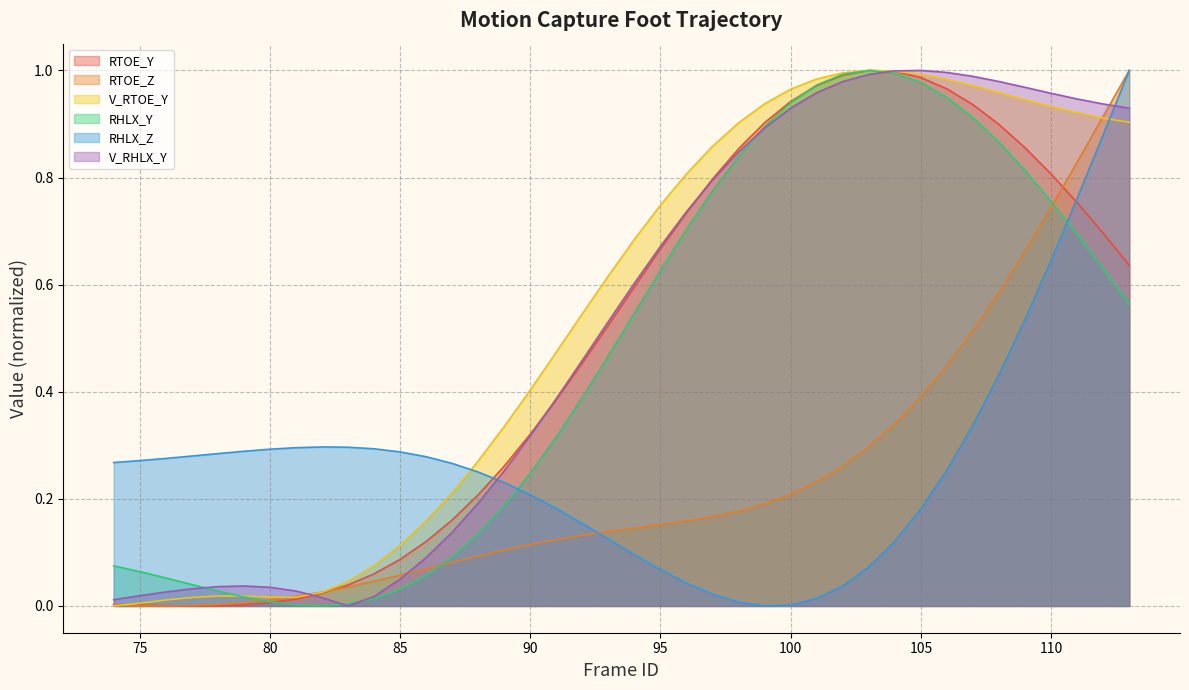

Reading right to left, what are all the values shown in this chart?

RTOE_Y: 113=0.6	112=0.7	111=0.8	110=0.8	109=0.9	108=0.9	107=0.9	106=1.0	105=1.0	104=1.0	103=1.0	102=1.0	101=1.0	100=0.9	99=0.9	98=0.9	97=0.8	96=0.7	95=0.7	94=0.6	93=0.5	92=0.5	91=0.4	90=0.3	89=0.3	88=0.2	87=0.2	86=0.1	85=0.1	84=0.1	83=0.0	82=0.0	81=0.0	80=0.0	79=0.0	78=0.0	77=0.0	76=0.0	75=0.0	74=0.0
RTOE_Z: 113=1.0	112=0.9	111=0.8	110=0.7	109=0.7	108=0.6	107=0.5	106=0.4	105=0.4	104=0.3	103=0.3	102=0.3	101=0.2	100=0.2	99=0.2	98=0.2	97=0.2	96=0.2	95=0.2	94=0.1	93=0.1	92=0.1	91=0.1	90=0.1	89=0.1	88=0.1	87=0.1	86=0.1	85=0.1	84=0.0	83=0.0	82=0.0	81=0.0	80=0.0	79=0.0	78=0.0	77=0.0	76=0.0	75=0.0	74=0.0
V_RTOE_Y: 113=0.9	112=0.9	111=0.9	110=0.9	109=0.9	108=1.0	107=1.0	106=1.0	105=1.0	104=1.0	103=1.0	102=1.0	101=1.0	100=1.0	99=0.9	98=0.9	97=0.9	96=0.8	95=0.7	94=0.7	93=0.6	92=0.5	91=0.5	90=0.4	89=0.3	88=0.3	87=0.2	86=0.2	85=0.1	84=0.1	83=0.0	82=0.0	81=0.0	80=0.0	79=0.0	78=0.0	77=0.0	76=0.0	75=0.0	74=0.0
RHLX_Y: 113=0.6	112=0.6	111=0.7	110=0.8	109=0.8	108=0.9	107=0.9	106=0.9	105=1.0	104=1.0	103=1.0	102=1.0	101=1.0	100=0.9	99=0.9	98=0.8	97=0.8	96=0.7	95=0.6	94=0.5	93=0.5	92=0.4	91=0.3	90=0.2	89=0.2	88=0.1	87=0.1	86=0.1	85=0.0	84=0.0	83=0.0	82=0.0	81=0.0	80=0.0	79=0.0	78=0.0	77=0.0	76=0.1	75=0.1	74=0.1
RHLX_Z: 113=1.0	112=0.9	111=0.8	110=0.6	109=0.5	108=0.4	107=0.3	106=0.3	105=0.2	104=0.1	103=0.1	102=0.0	101=0.0	100=0.0	99=0.0	98=0.0	97=0.0	96=0.0	95=0.1	94=0.1	93=0.1	92=0.2	91=0.2	90=0.2	89=0.2	88=0.3	87=0.3	86=0.3	85=0.3	84=0.3	83=0.3	82=0.3	81=0.3	80=0.3	79=0.3	78=0.3	77=0.3	76=0.3	75=0.3	74=0.3
V_RHLX_Y: 113=0.9	112=0.9	111=0.9	110=1.0	109=1.0	108=1.0	107=1.0	106=1.0	105=1.0	104=1.0	103=1.0	102=1.0	101=1.0	100=0.9	99=0.9	98=0.8	97=0.8	96=0.7	95=0.7	94=0.6	93=0.5	92=0.5	91=0.4	90=0.3	89=0.3	88=0.2	87=0.1	86=0.1	85=0.1	84=0.0	83=0.0	82=0.0	81=0.0	80=0.0	79=0.0	78=0.0	77=0.0	76=0.0	75=0.0	74=0.0